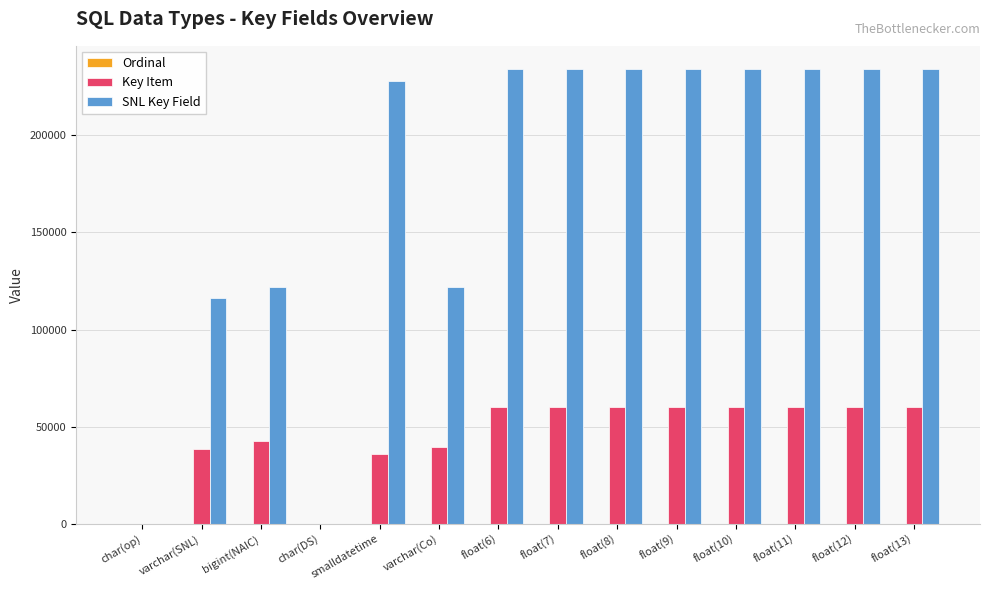

Between varchar(SNL) and float(7), which series saw the biggest shift?

SNL Key Field